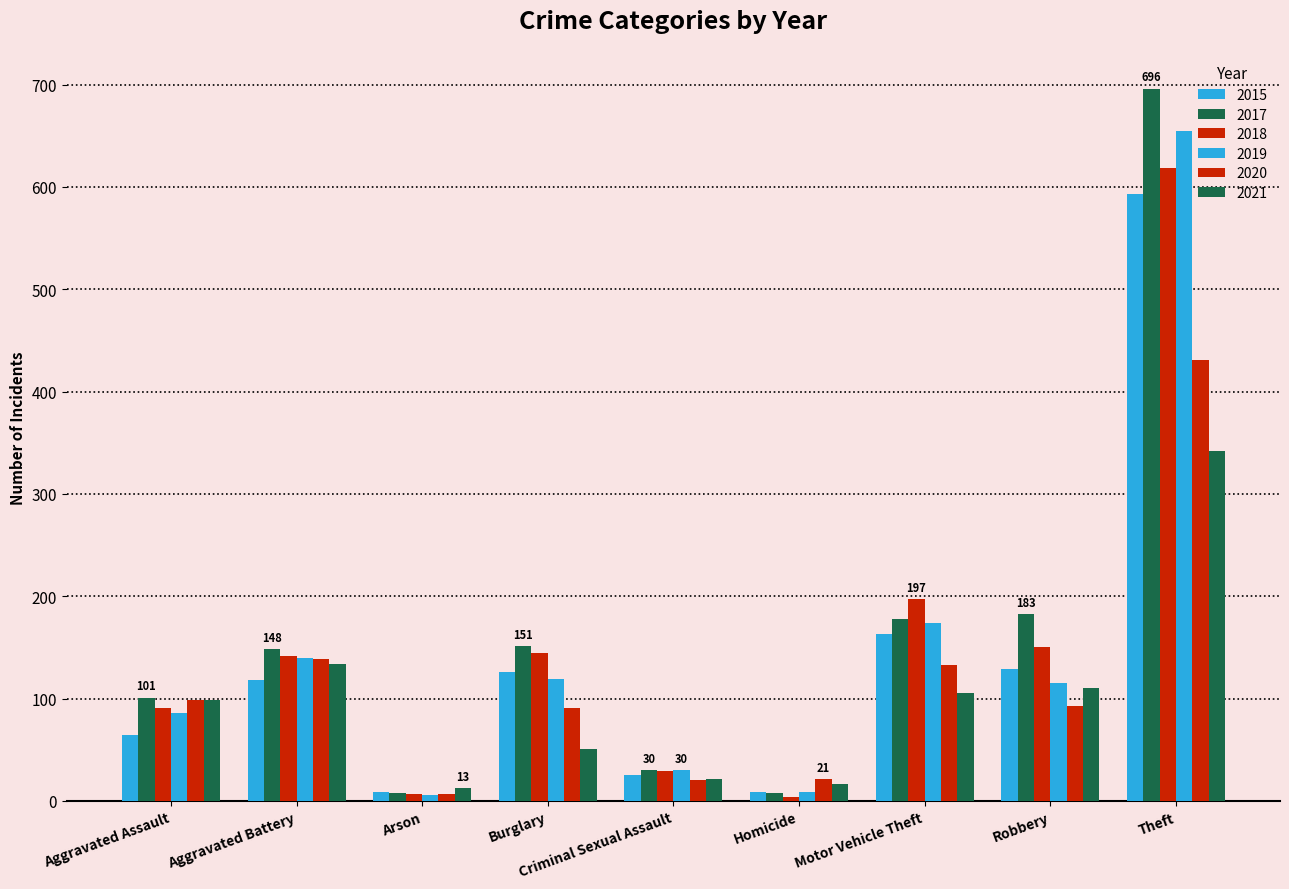

Reading right to left, extract all data points from this chart.

2015: 593	129	163	9	25	126	9	118	64
2017: 696	183	178	8	30	151	8	148	101
2018: 618	150	197	4	29	145	7	142	91
2019: 655	115	174	9	30	119	6	140	86
2020: 431	93	133	21	20	91	7	139	99
2021: 342	110	105	17	21	51	13	134	99